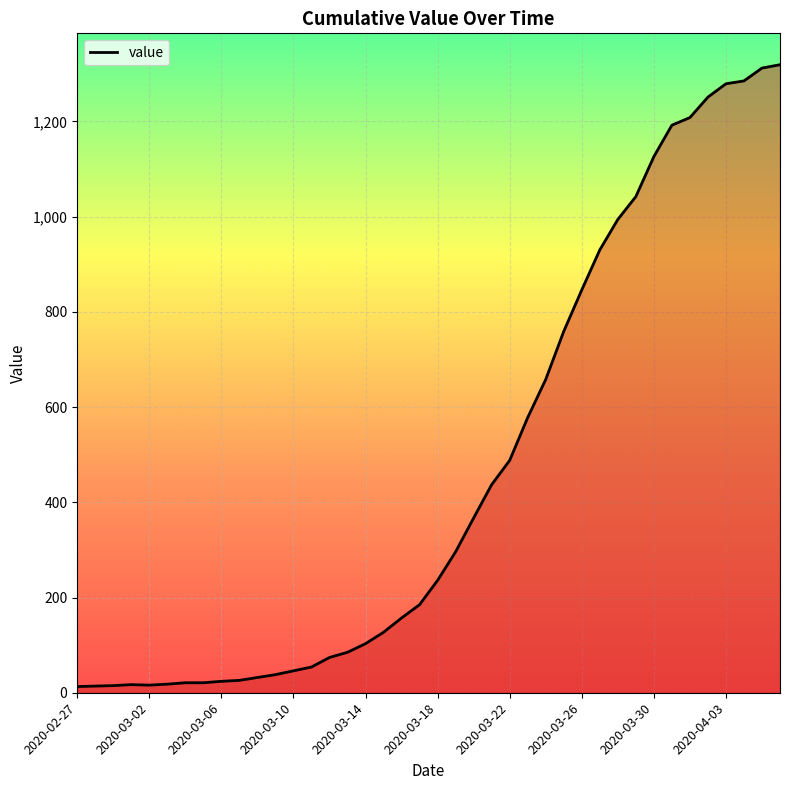

What is the maximum value shown in the chart?

1319